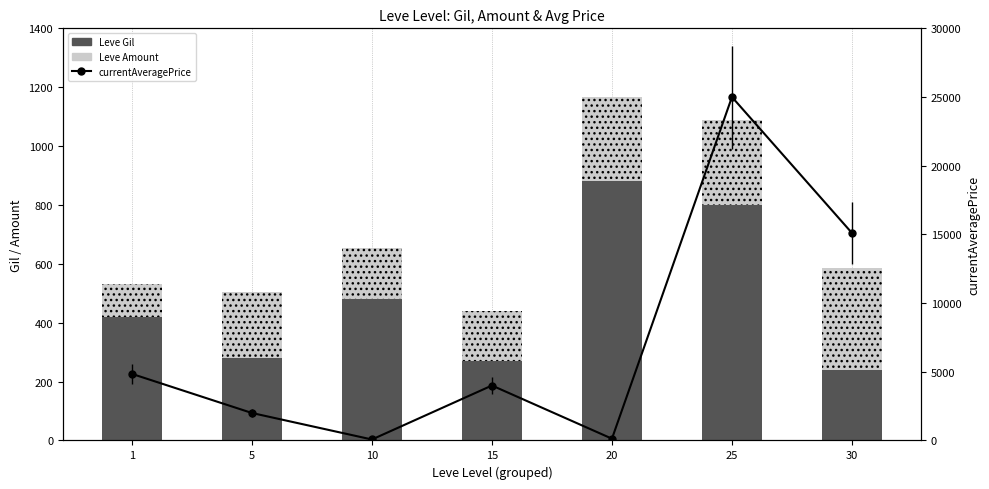

Reading left to right, transcribe all the data shown in this chart.

Leve Gil: 1=420.0	5=280.0	10=480.0	15=270.0	20=880.0	25=800.0	30=240.0
Leve Amount: 1=113.0	5=224.0	10=174.0	15=169.0	20=288.0	25=288.0	30=347.0
currentAveragePrice: 1=4847.0	5=1999.5	10=70.0	15=4000.0	20=129.0	25=25000.0	30=15100.0